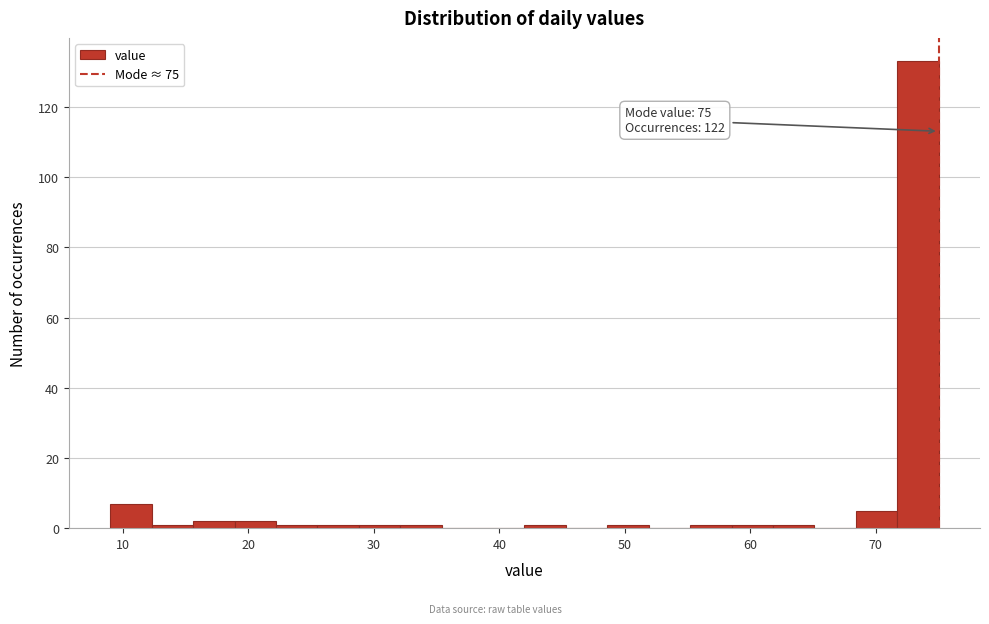

Read against the x-axis, roughly where is the centre of the tallest bar?

73